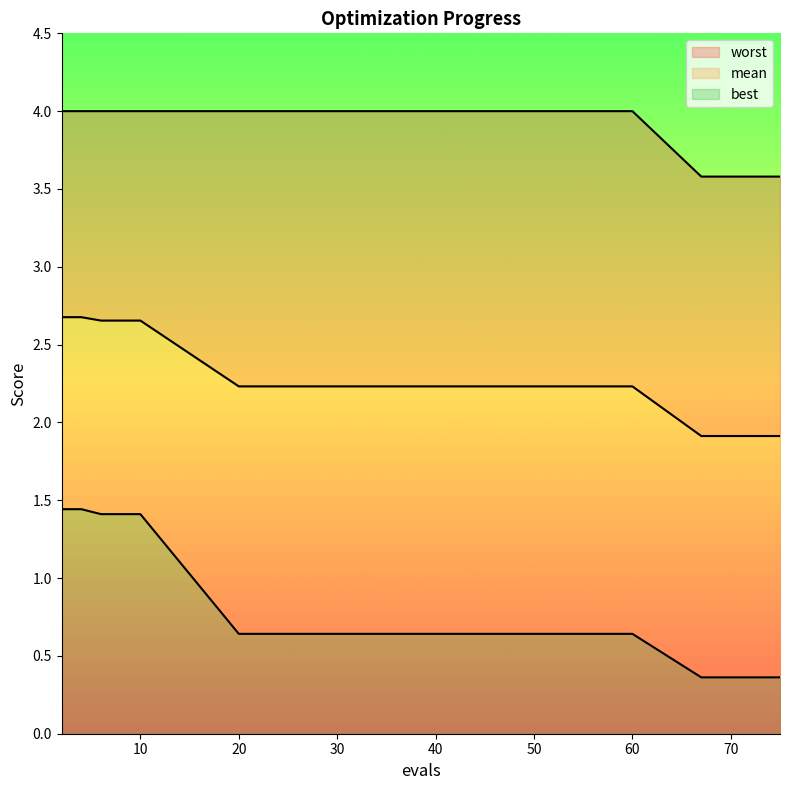

Does the chart have visible grid lines?

No